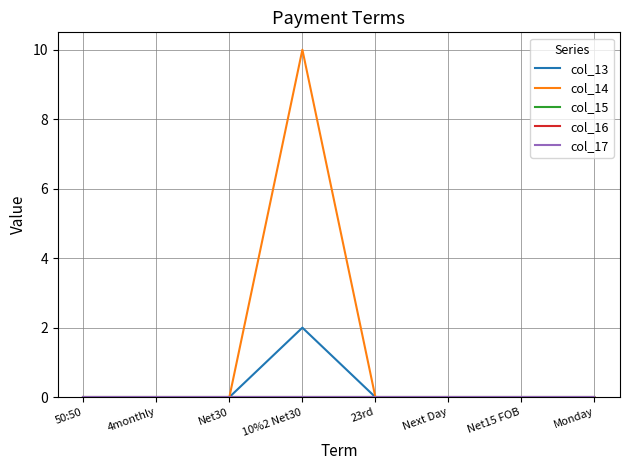

What is the average value of the col_14 series?

1